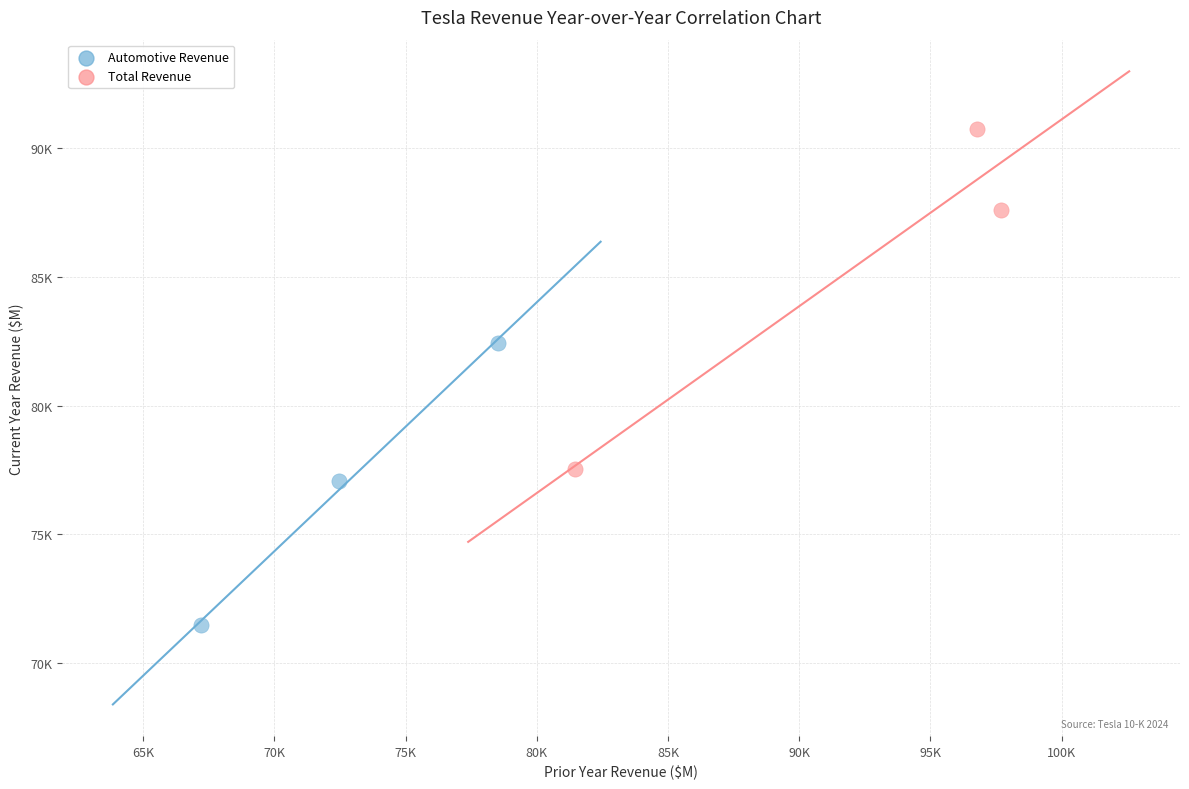

What are all the series names shown in the legend?

Automotive Revenue, Total Revenue